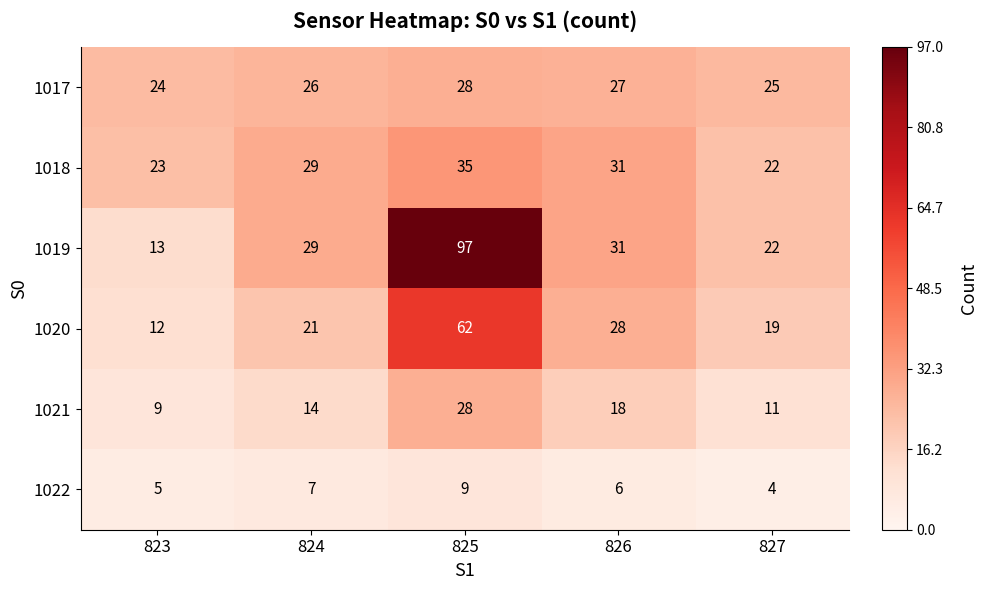

Rank the series at 823 from highest to lowest value.

1017, 1018, 1019, 1020, 1021, 1022